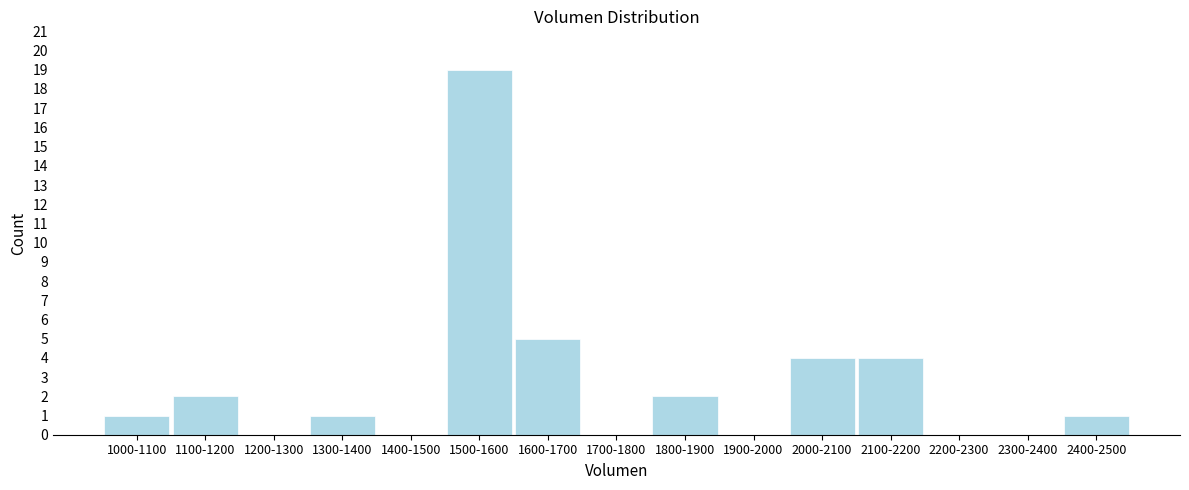

Reading left to right, transcribe all the data shown in this chart.

1000-1100=1	1100-1200=2	1200-1300=0	1300-1400=1	1400-1500=0	1500-1600=19	1600-1700=5	1700-1800=0	1800-1900=2	1900-2000=0	2000-2100=4	2100-2200=4	2200-2300=0	2300-2400=0	2400-2500=1